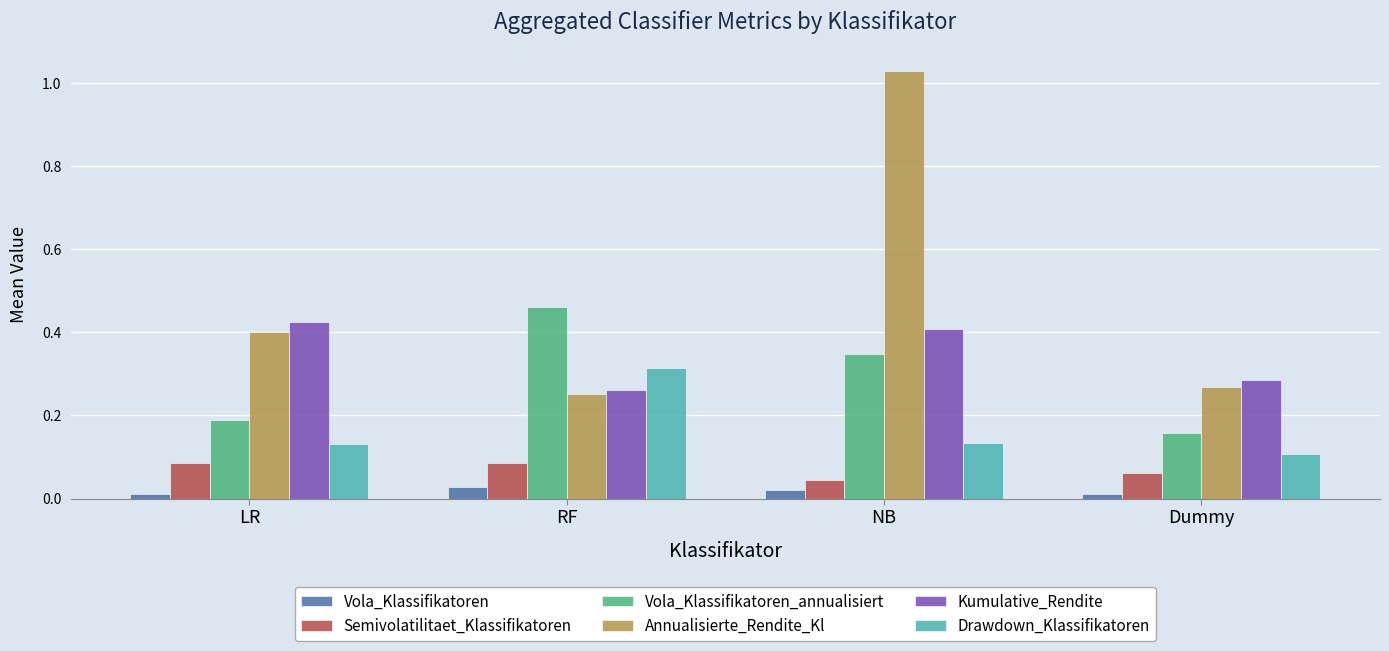

Is the value of Annualisierte_Rendite_Kl at LR greater than the value of Drawdown_Klassifikatoren at LR?

Yes